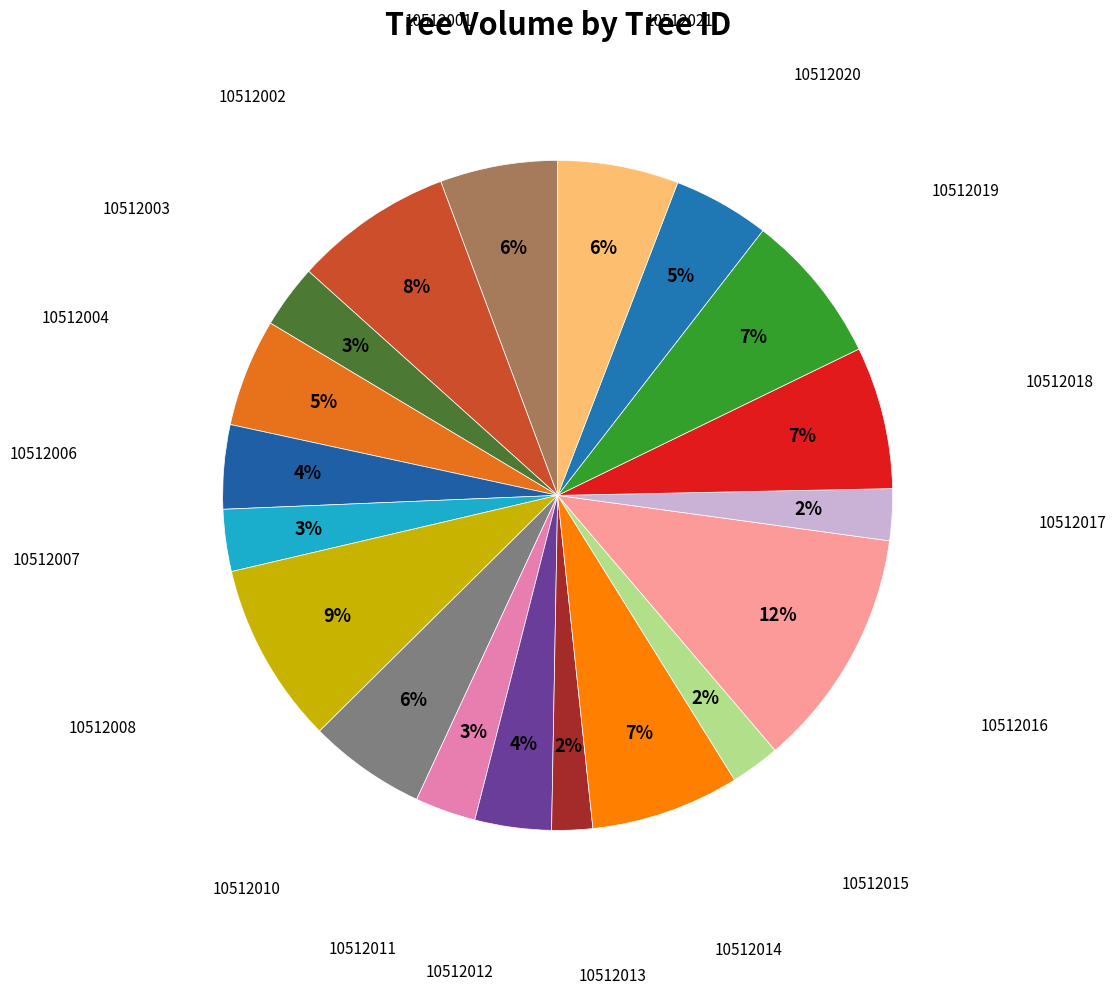

How many segments does this pie chart have?

19